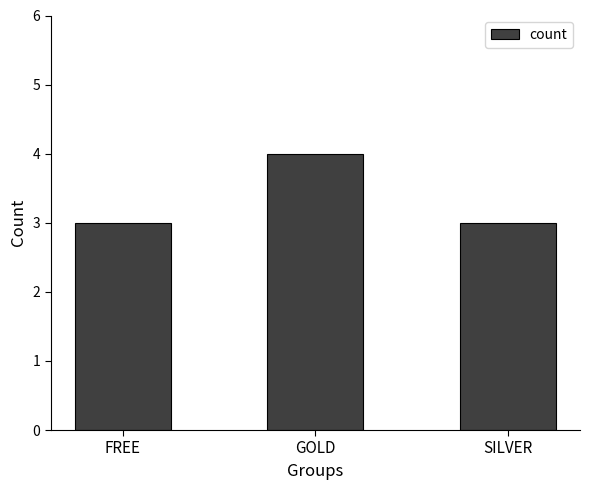

What is the label of the 3rd bar from the left?

SILVER